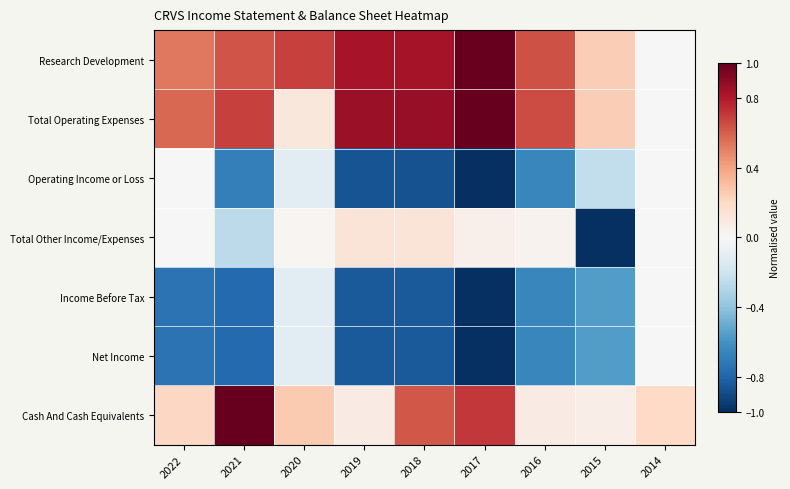

Reading left to right, what are all the values shown in this chart?

Research Development: 2022=0.5	2021=0.6	2020=0.7	2019=0.8	2018=0.8	2017=1.0	2016=0.6	2015=0.2	2014=0.0
Total Operating Expenses: 2022=0.6	2021=0.7	2020=0.1	2019=0.9	2018=0.9	2017=1.0	2016=0.7	2015=0.2	2014=0.0
Operating Income or Loss: 2022=0.0	2021=-0.7	2020=-0.1	2019=-0.9	2018=-0.9	2017=-1.0	2016=-0.7	2015=-0.2	2014=-0.0
Total Other Income/Expenses: 2022=0.0	2021=-0.3	2020=0.0	2019=0.1	2018=0.1	2017=0.1	2016=0.0	2015=-1.0	2014=0.0
Income Before Tax: 2022=-0.7	2021=-0.8	2020=-0.1	2019=-0.8	2018=-0.8	2017=-1.0	2016=-0.7	2015=-0.6	2014=-0.0
Net Income: 2022=-0.7	2021=-0.8	2020=-0.1	2019=-0.8	2018=-0.8	2017=-1.0	2016=-0.7	2015=-0.6	2014=-0.0
Cash And Cash Equivalents: 2022=0.2	2021=1.0	2020=0.3	2019=0.1	2018=0.6	2017=0.7	2016=0.1	2015=0.1	2014=0.2